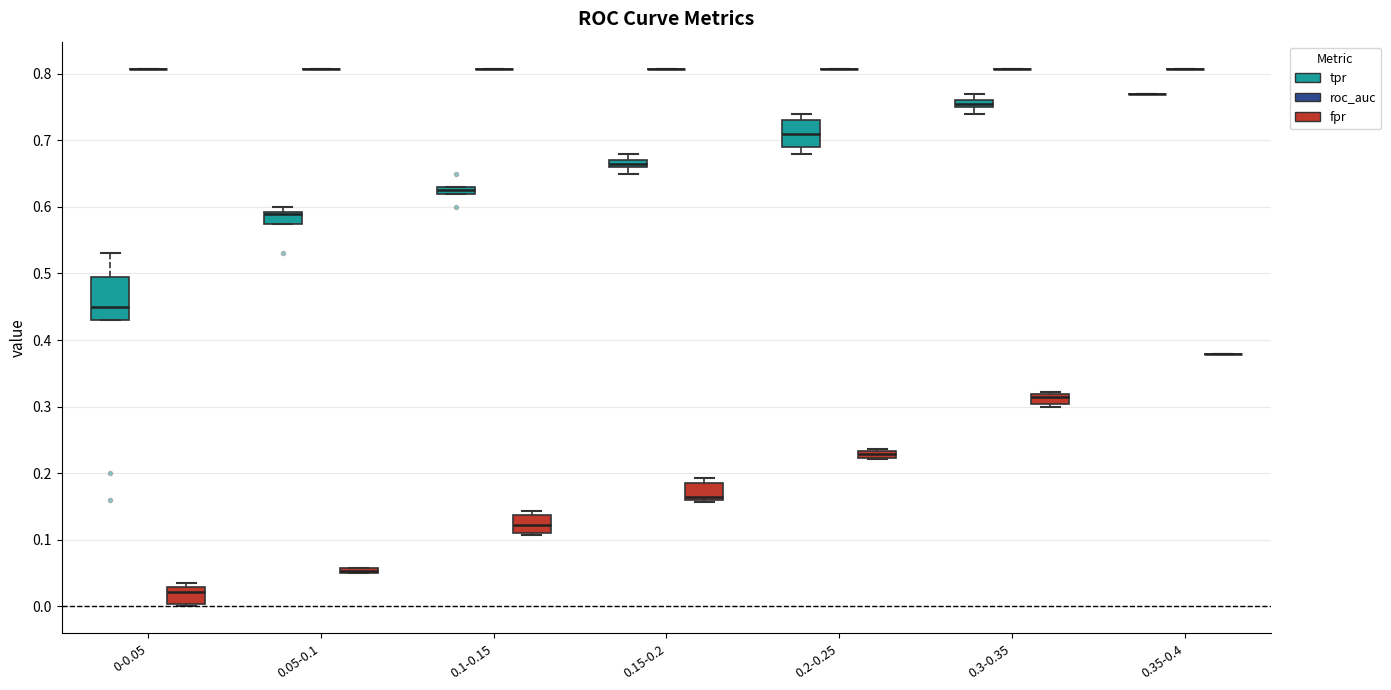

Comparing the boxes themselves (not the whiskers), which one is the tallest?

0-0.05 (tpr)